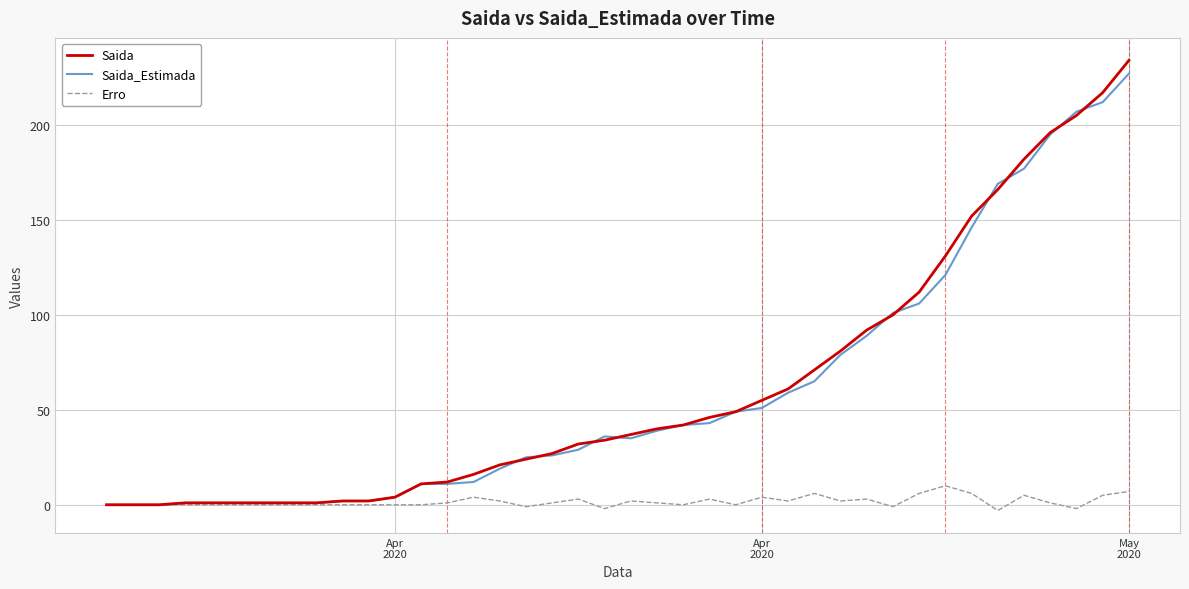

Which series has the widest spread of values?

Saida